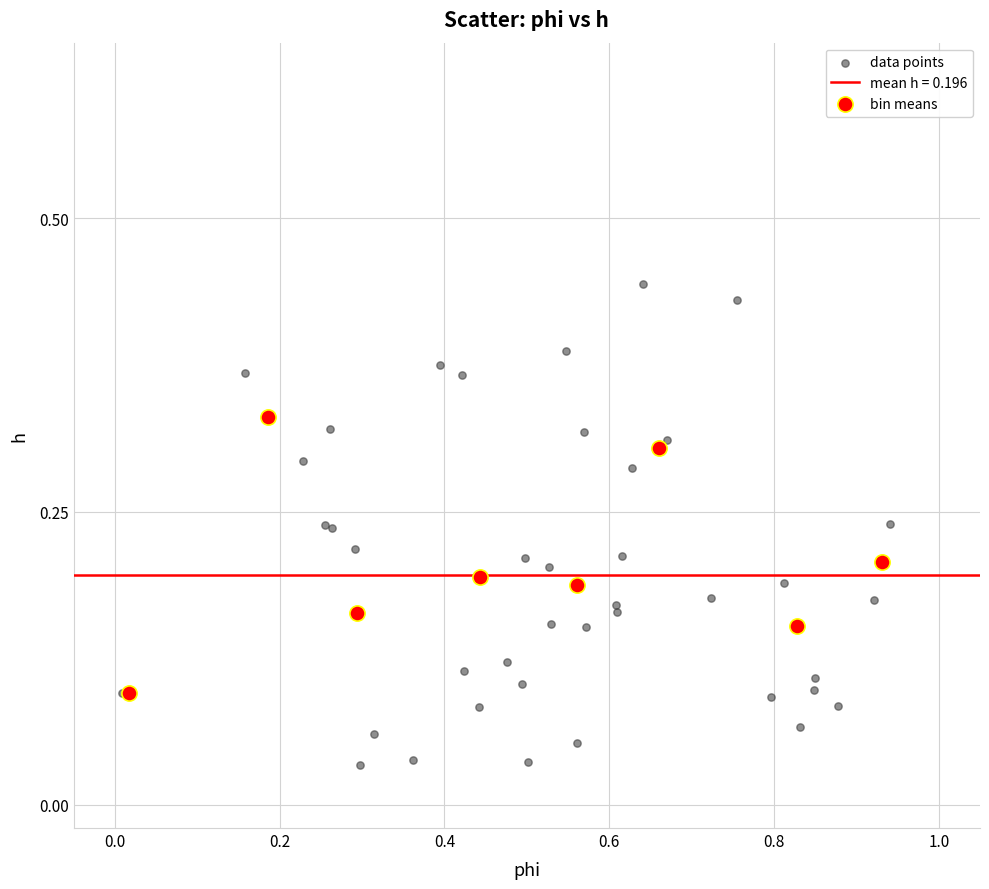

Which series reaches the maximum Y coordinate?

data points